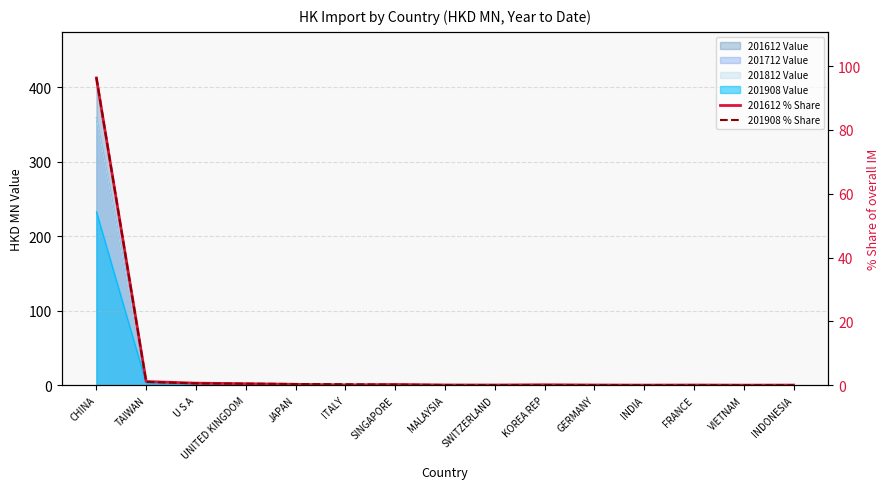

Which has a higher value, INDIA or GERMANY?

GERMANY